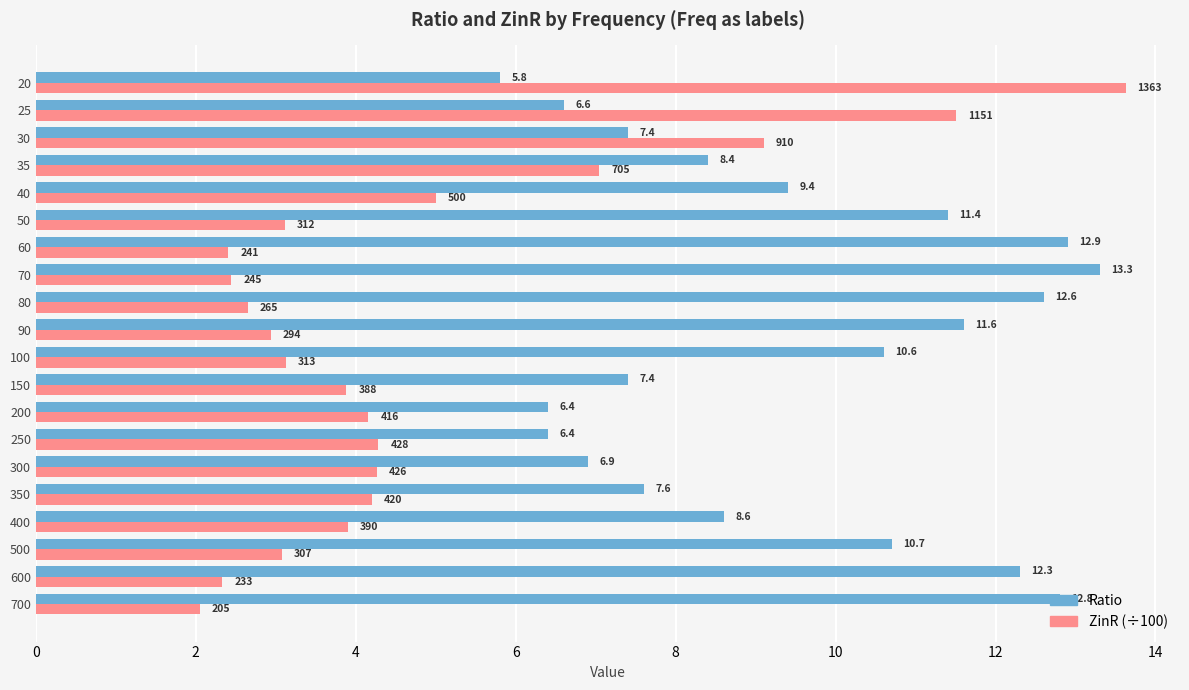

Where is ZinR (÷100) nearest to the value 7?

35